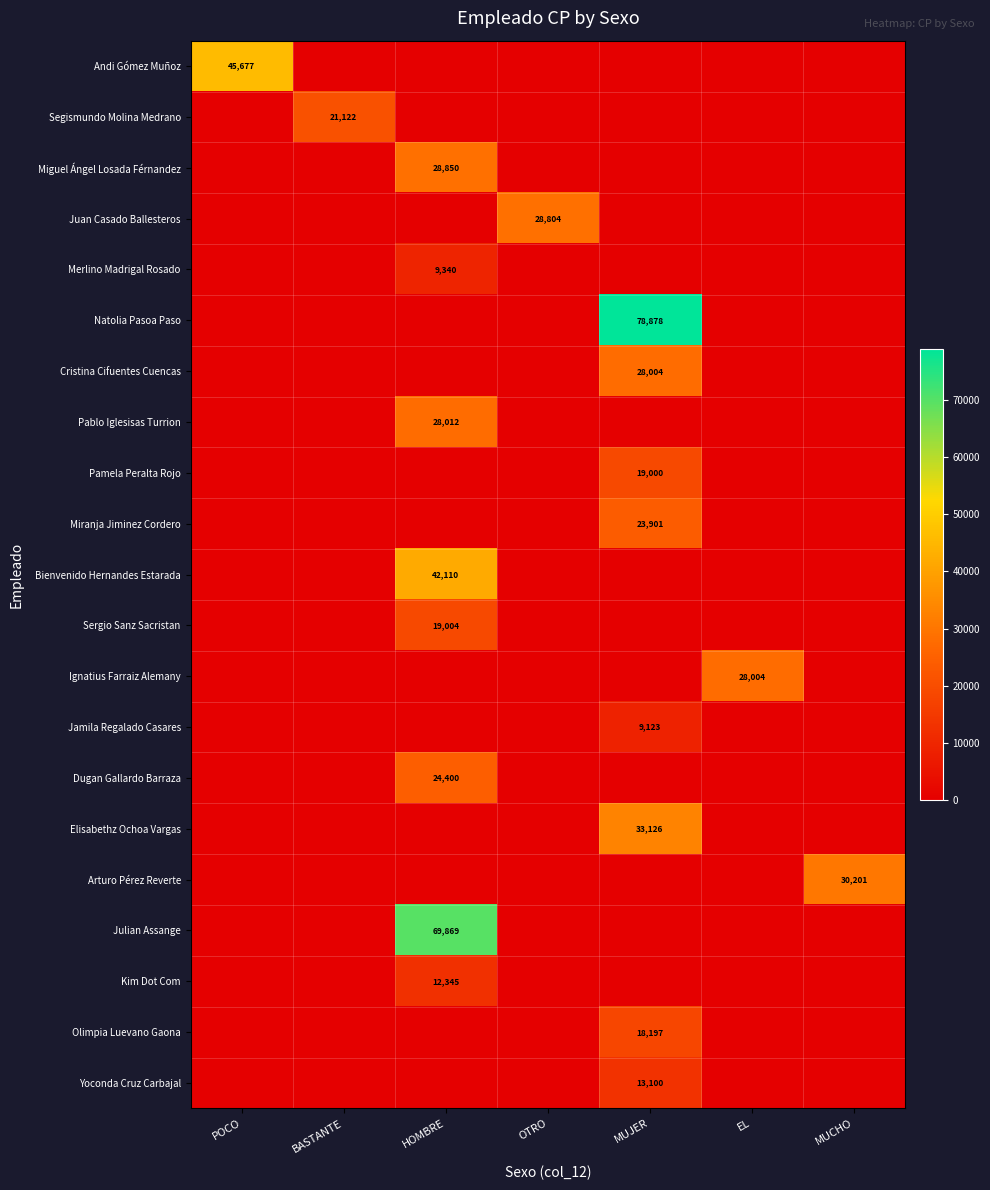

The value of Jamila Regalado Casares at MUJER is 5245. True or false?

False